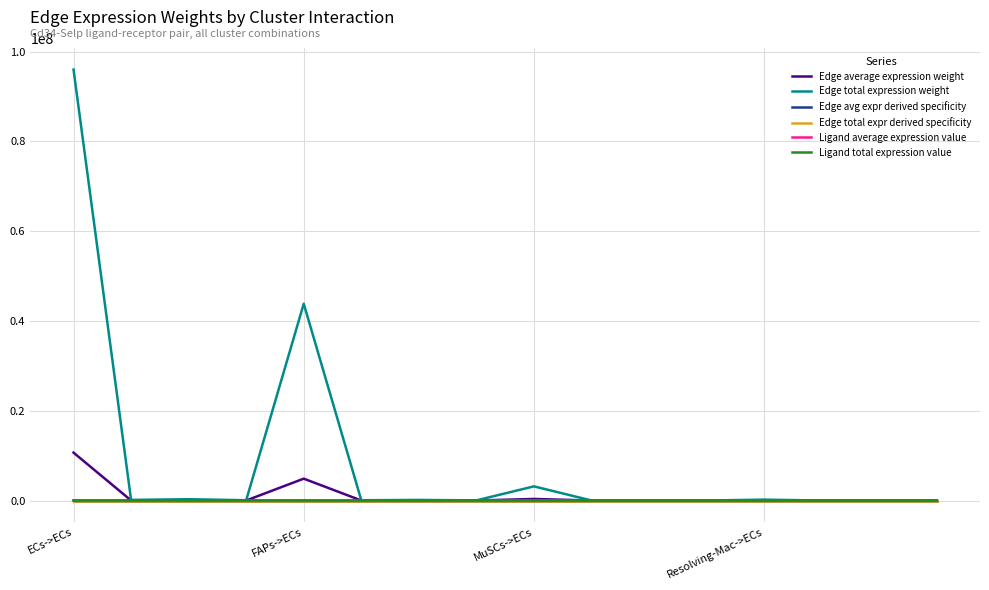

Does the chart have visible grid lines?

Yes